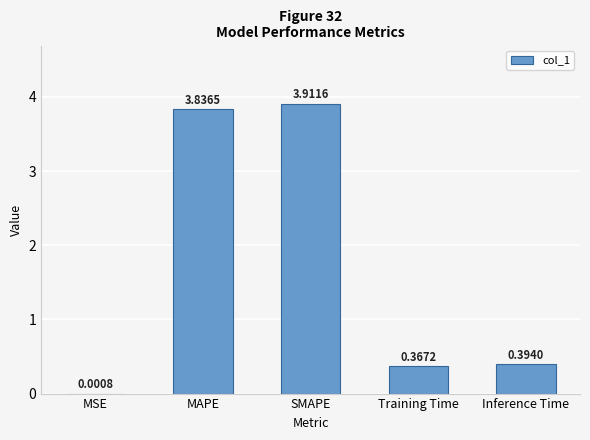

Is it true that the value at Training Time is 0.6?

False